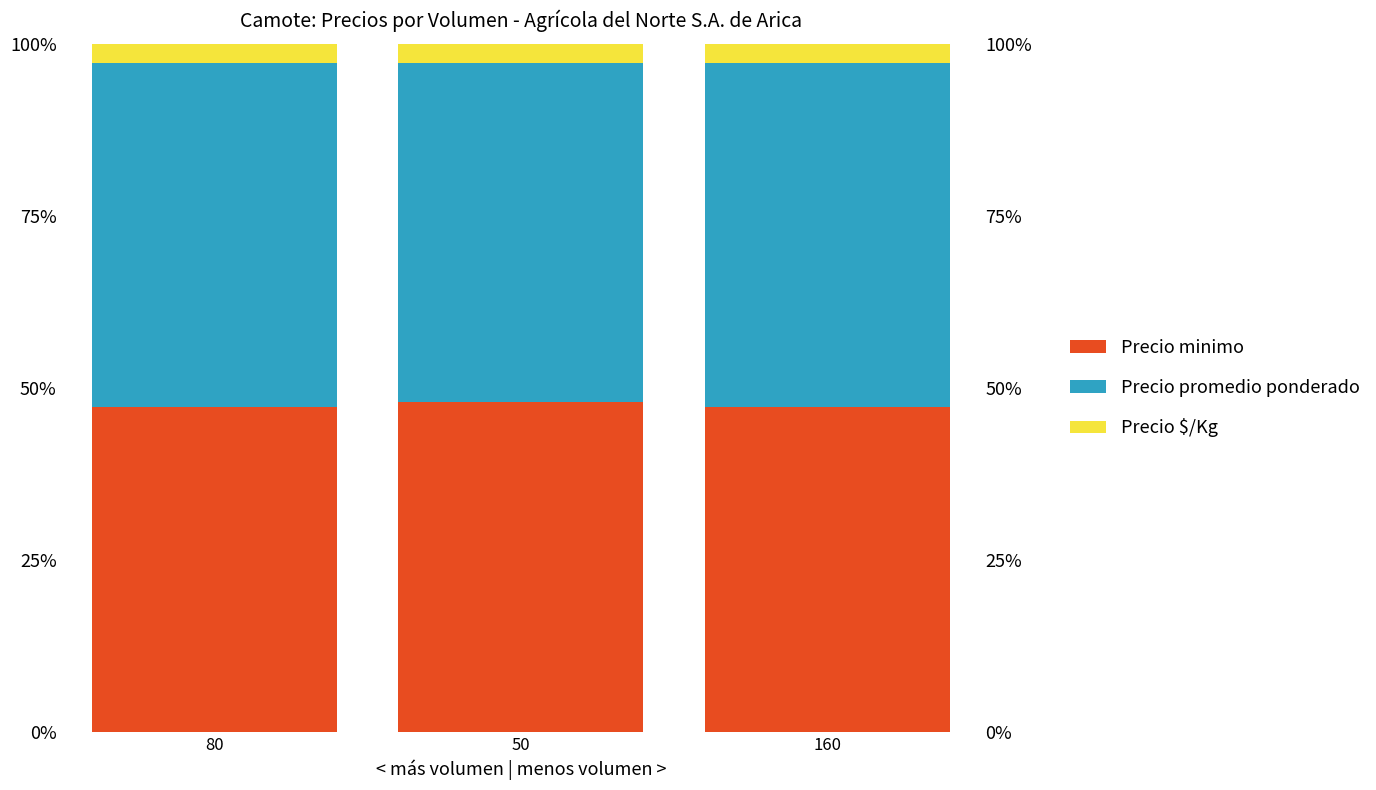

What is the label of the 2nd bar from the right?

50